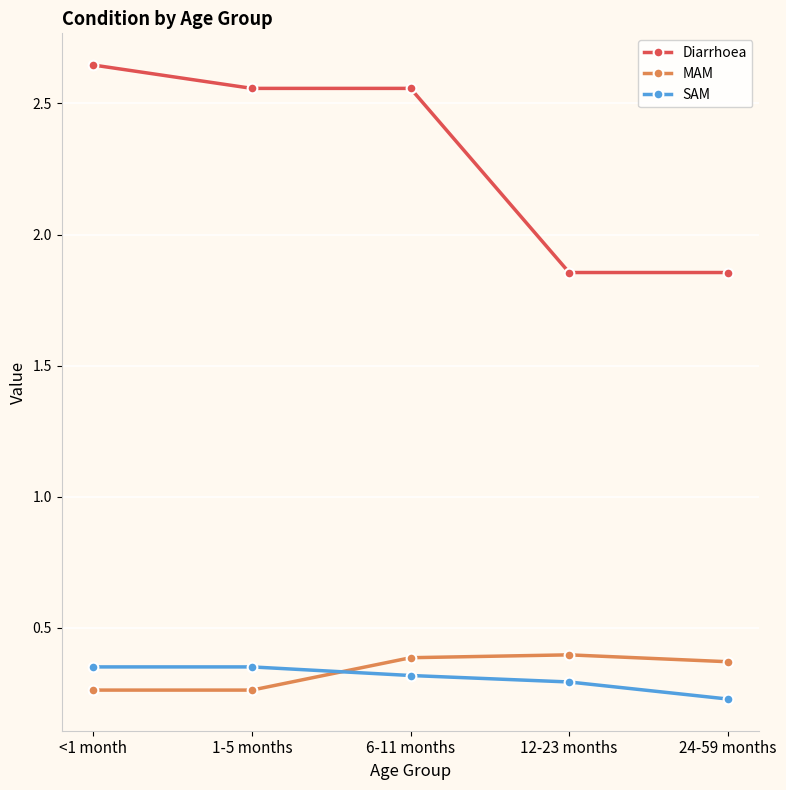

The value of MAM at <1 month is 0.3. True or false?

True